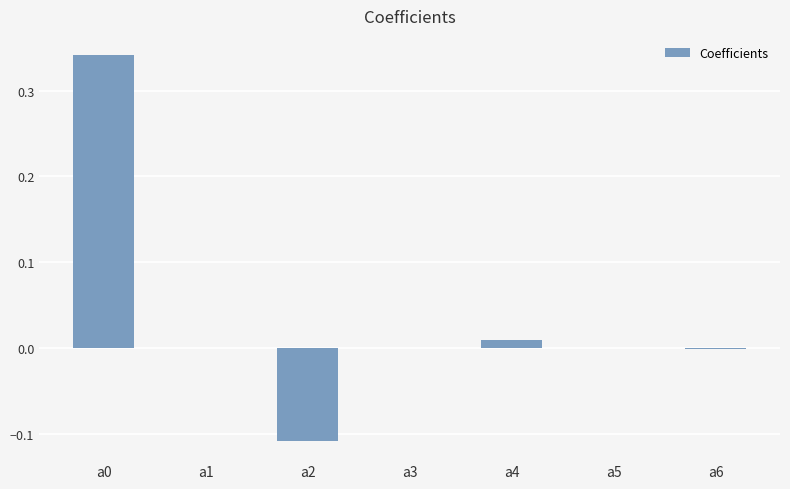

Count the number of data series in this chart.

1